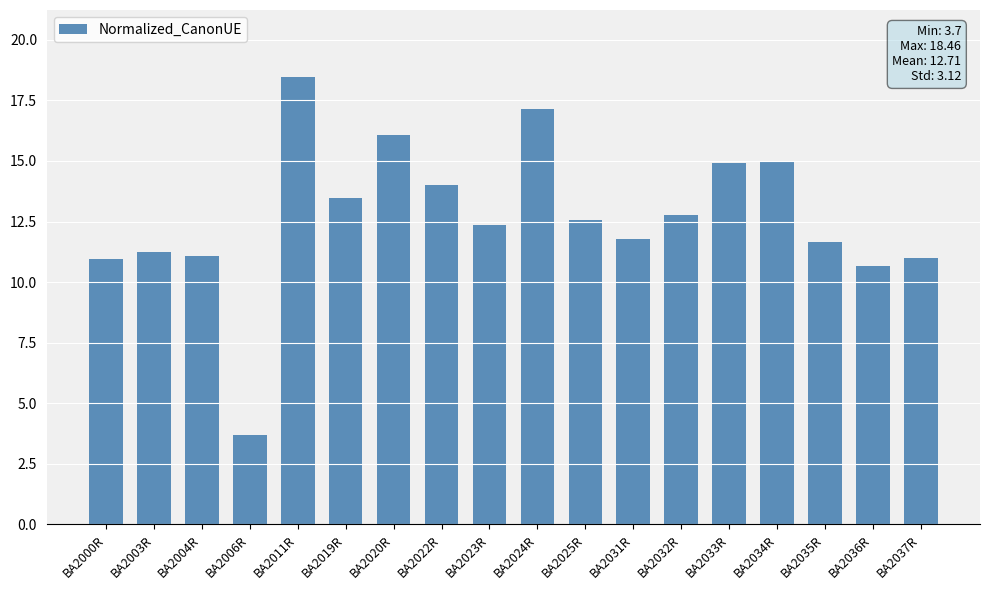

What is the difference between the maximum and second lowest values?

7.8